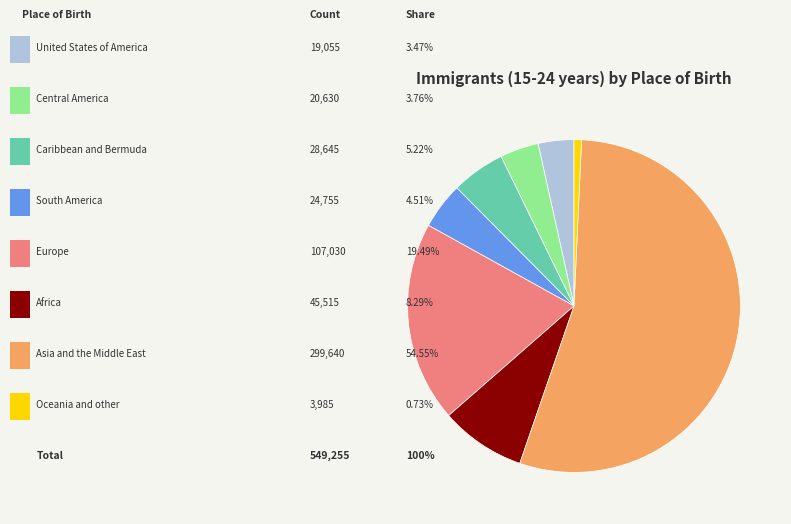

Does any single category account for the majority?

Yes